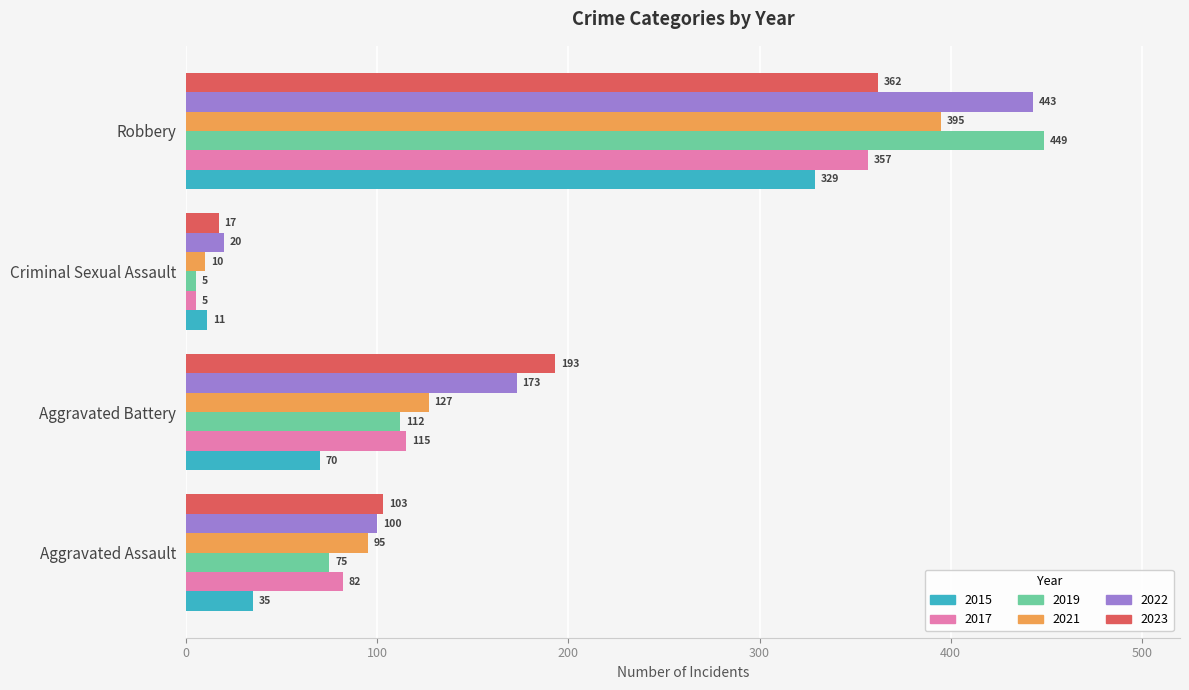

What is the difference between the 2021 values at Robbery and Aggravated Assault?

300